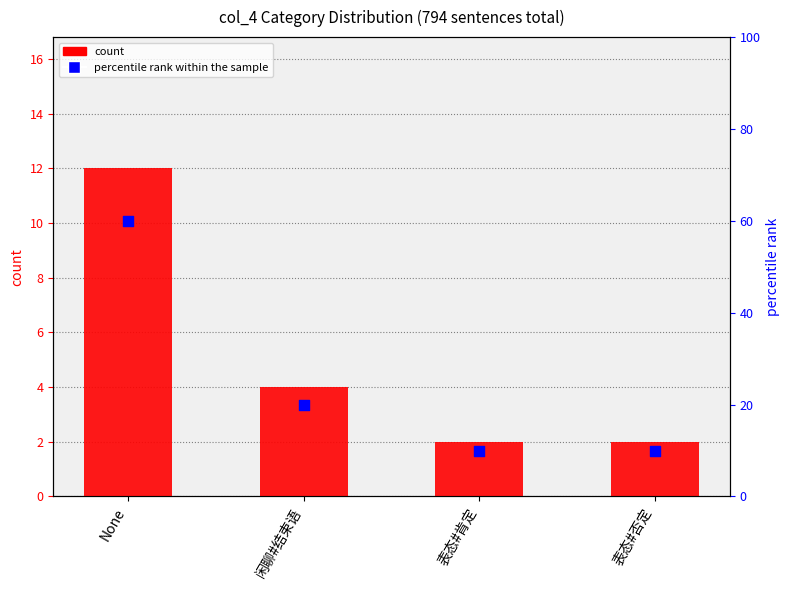

At how many categories does at least one series exceed 23?

1